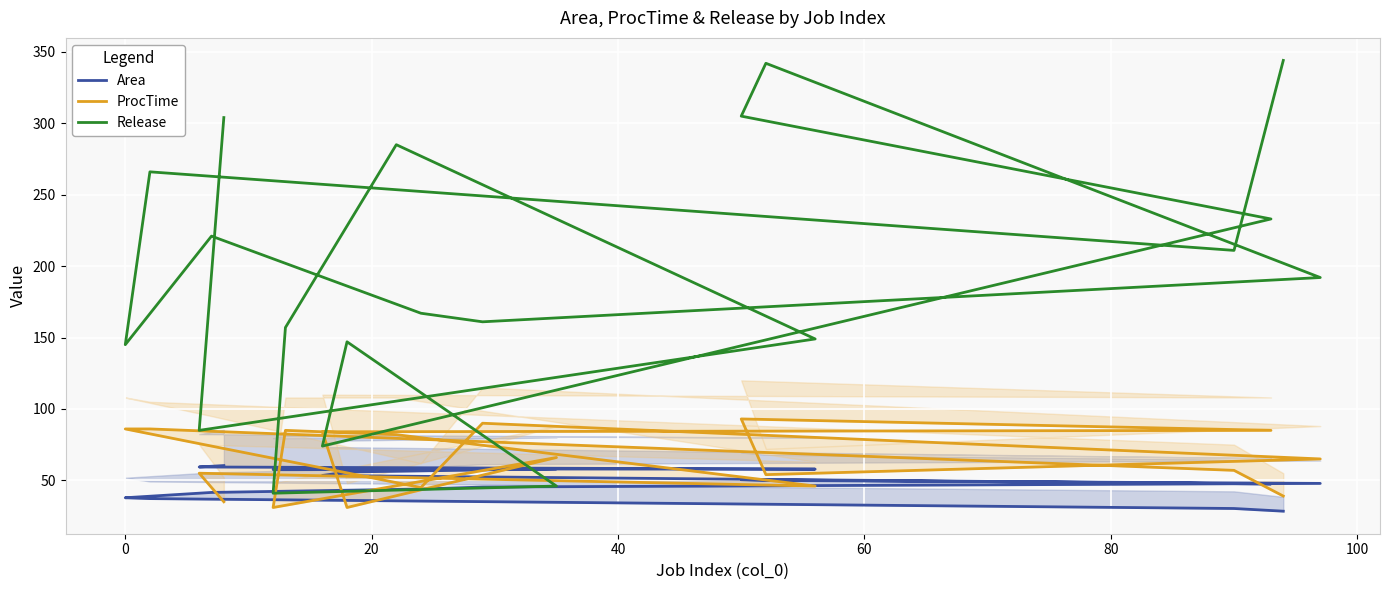

True or false: Release has a value of 66.8 at 19.

False